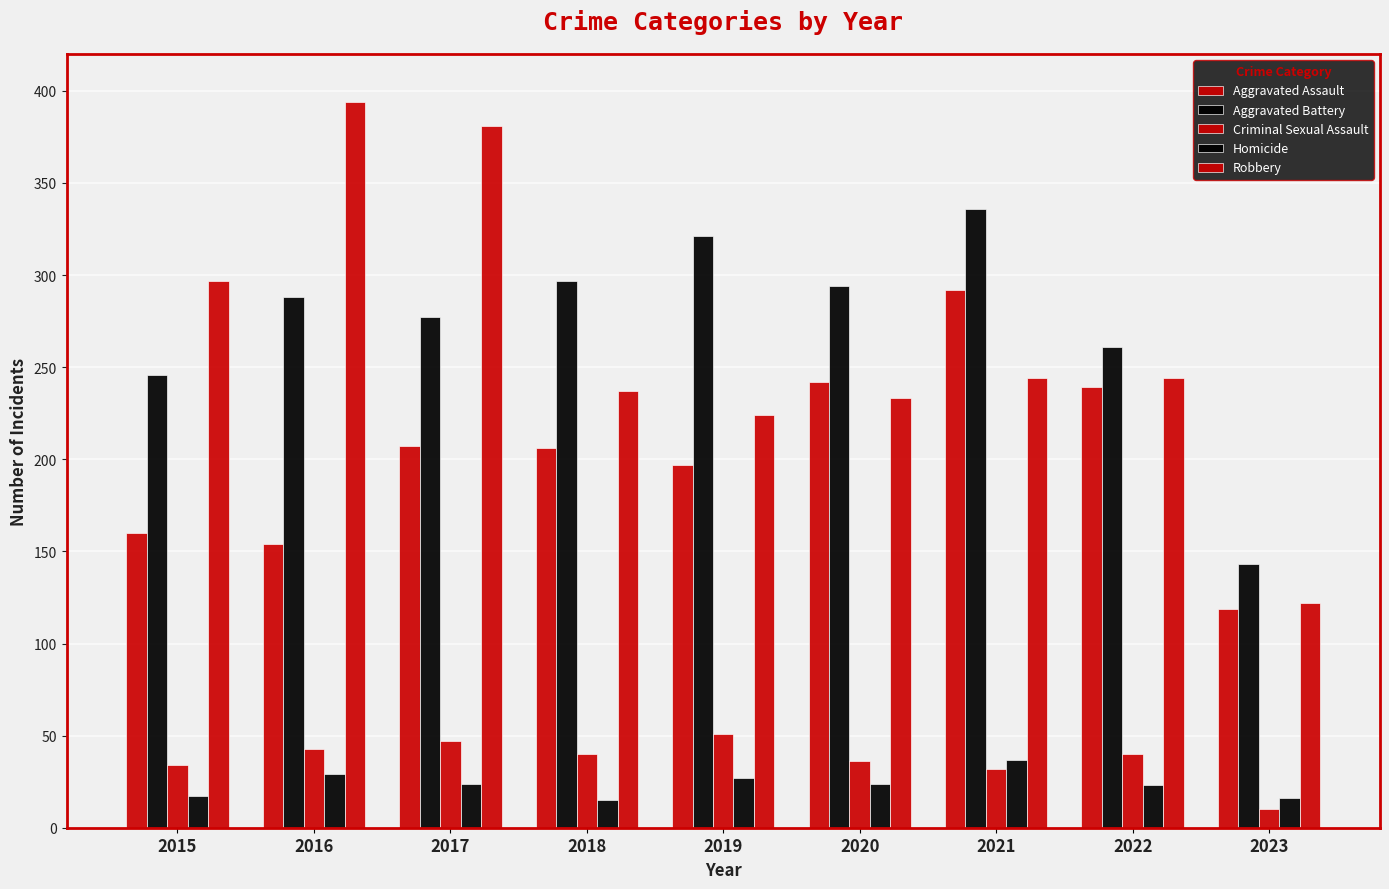

What is the sum of the Homicide values at 2017 and 2021?

61